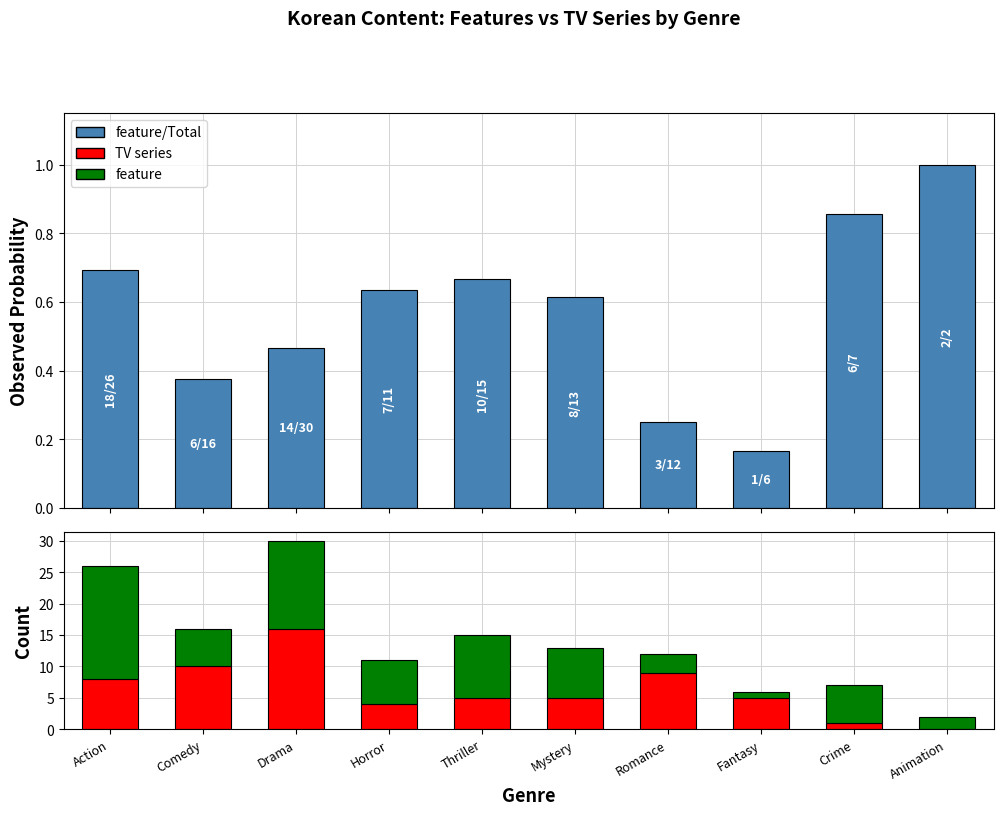

What is the sum of the feature values at Mystery and Romance?

11.0